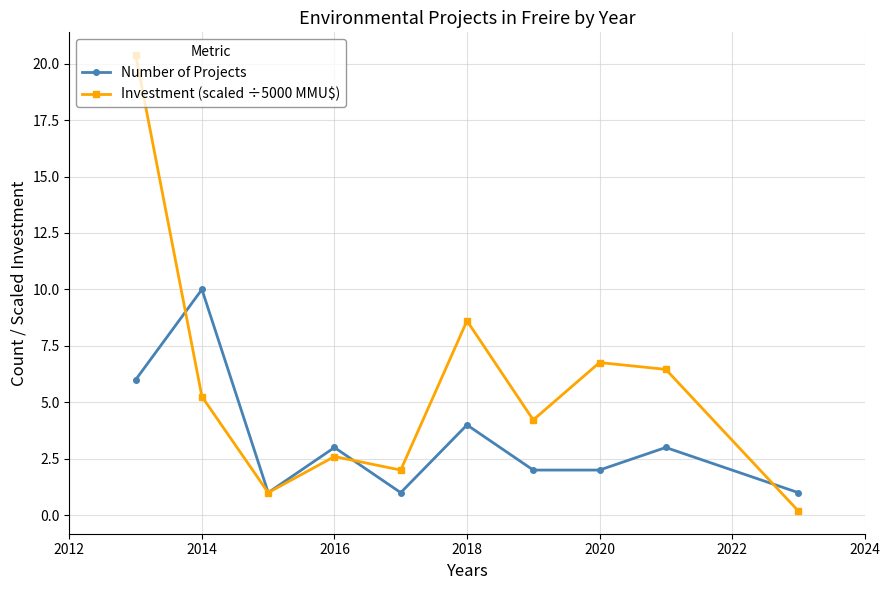

After their last crossing, which series has the higher values: Investment (scaled ÷5000 MMU$) or Number of Projects?

Number of Projects